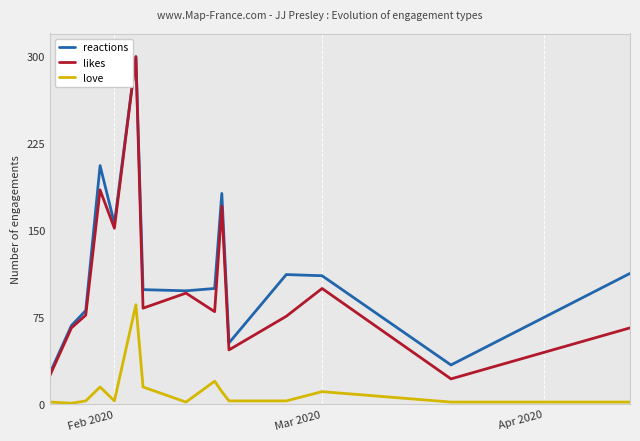

Which series has the largest total across all categories?

reactions